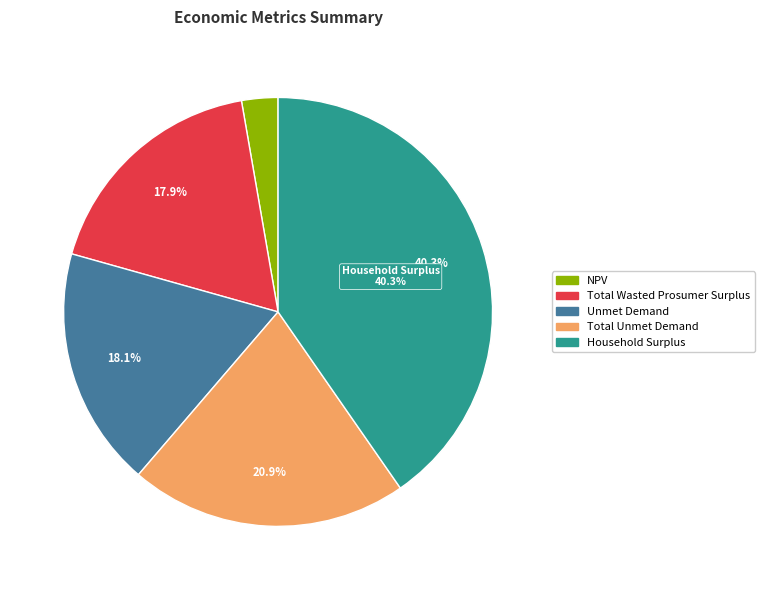

Approximately how many times larger is the value at Unmet Demand compared to Total Unmet Demand?

0.9